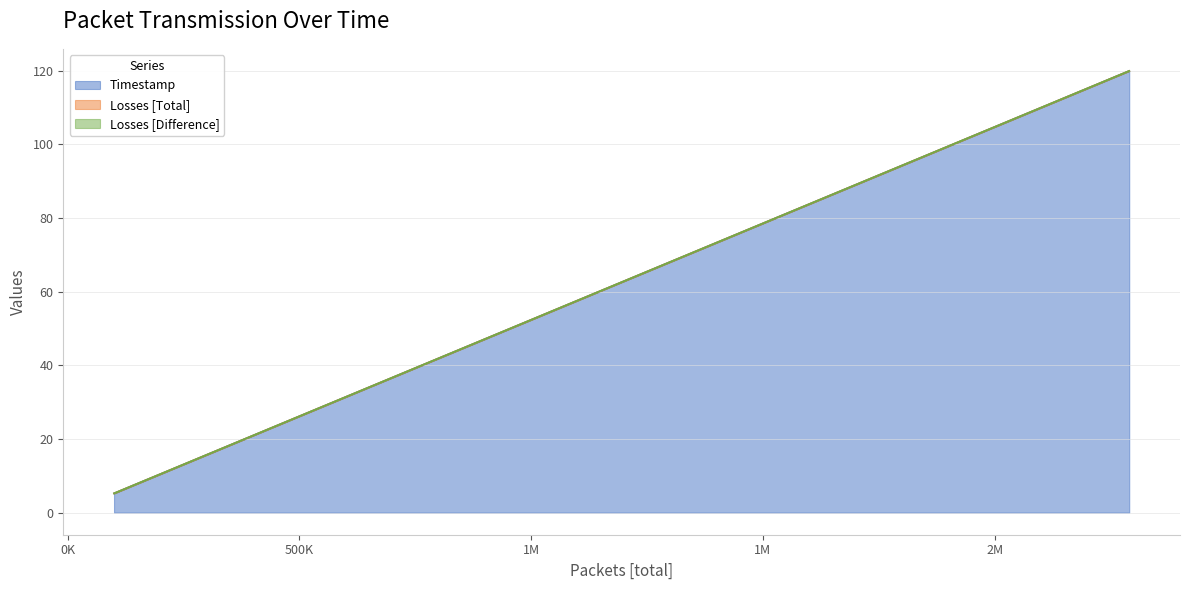

Reading right to left, list all the values displayed in this chart.

Timestamp: 120.0	115.2	110.0	104.8	99.5	94.3	89.0	83.8	78.6	73.3	68.1	62.9	57.6	52.4	47.1	41.9	36.7	31.4	26.2	21.0	15.7	10.5	5.2
Losses [Total]: 0.0	0.0	0.0	0.0	0.0	0.0	0.0	0.0	0.0	0.0	0.0	0.0	0.0	0.0	0.0	0.0	0.0	0.0	0.0	0.0	0.0	0.0	0.0
Losses [Difference]: 0.0	0.0	0.0	0.0	0.0	0.0	0.0	0.0	0.0	0.0	0.0	0.0	0.0	0.0	0.0	0.0	0.0	0.0	0.0	0.0	0.0	0.0	0.0